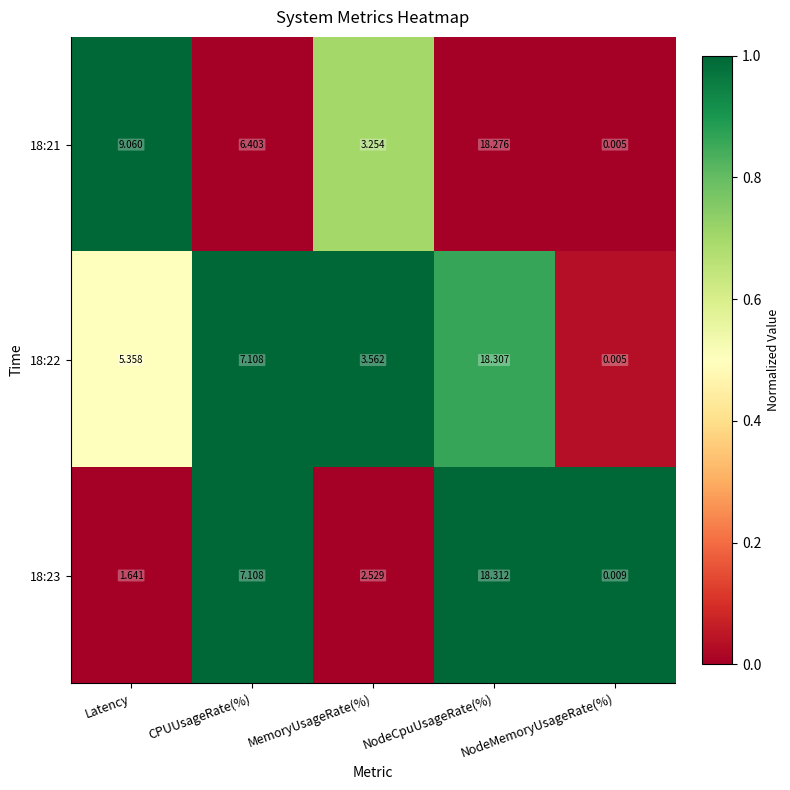

Rank the categories by 18:22 value from lowest to highest.

NodeMemoryUsageRate(%), MemoryUsageRate(%), Latency, CPUUsageRate(%), NodeCpuUsageRate(%)